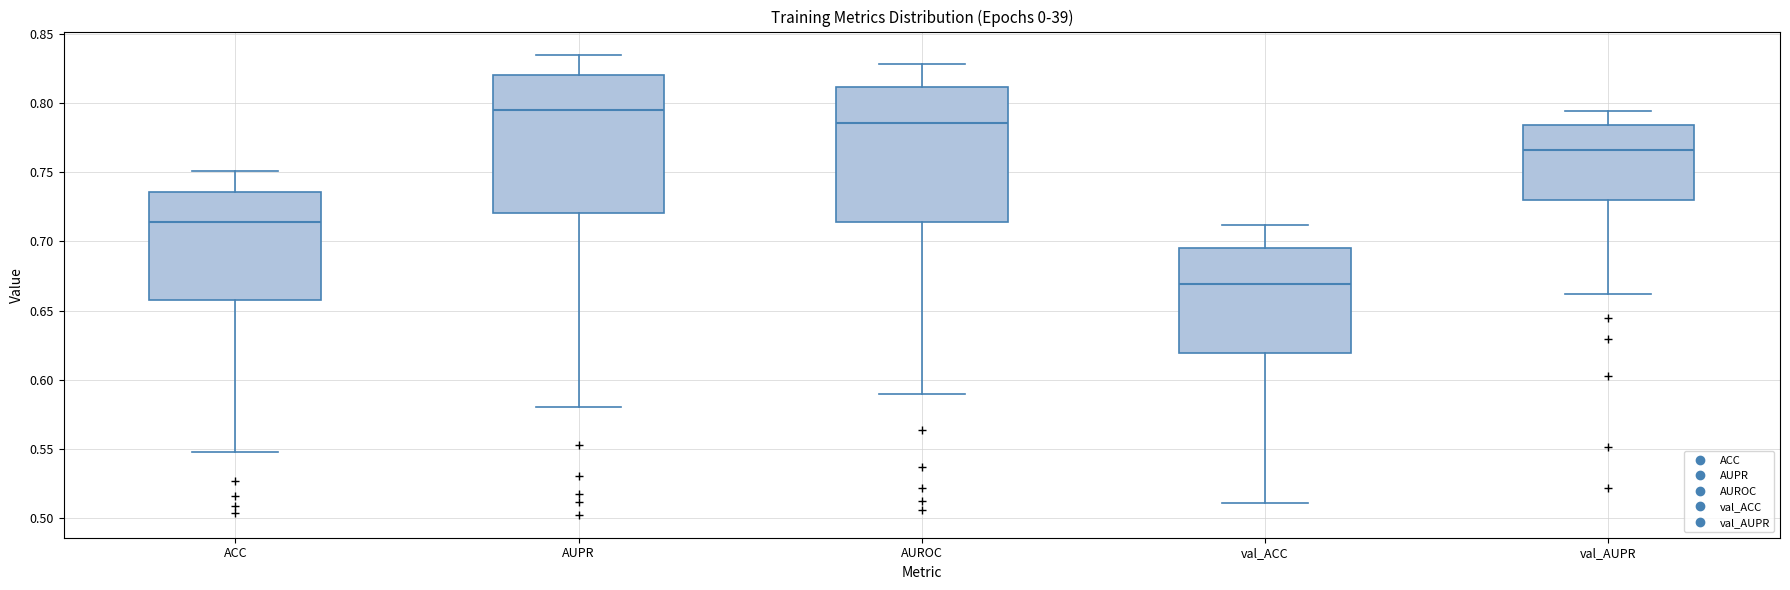

Reading left to right, read every box against the y-axis: the position of its median line, the range the box covers, and the ends of its whiskers. The values are not printed on the chart, so give them approximately, as read against the axis.

ACC: median 0.715, box 0.660 to 0.735, whiskers 0.550 to 0.750
AUPR: median 0.795, box 0.720 to 0.820, whiskers 0.580 to 0.835
AUROC: median 0.785, box 0.715 to 0.810, whiskers 0.590 to 0.830
val_ACC: median 0.670, box 0.620 to 0.695, whiskers 0.510 to 0.710
val_AUPR: median 0.765, box 0.730 to 0.785, whiskers 0.660 to 0.795